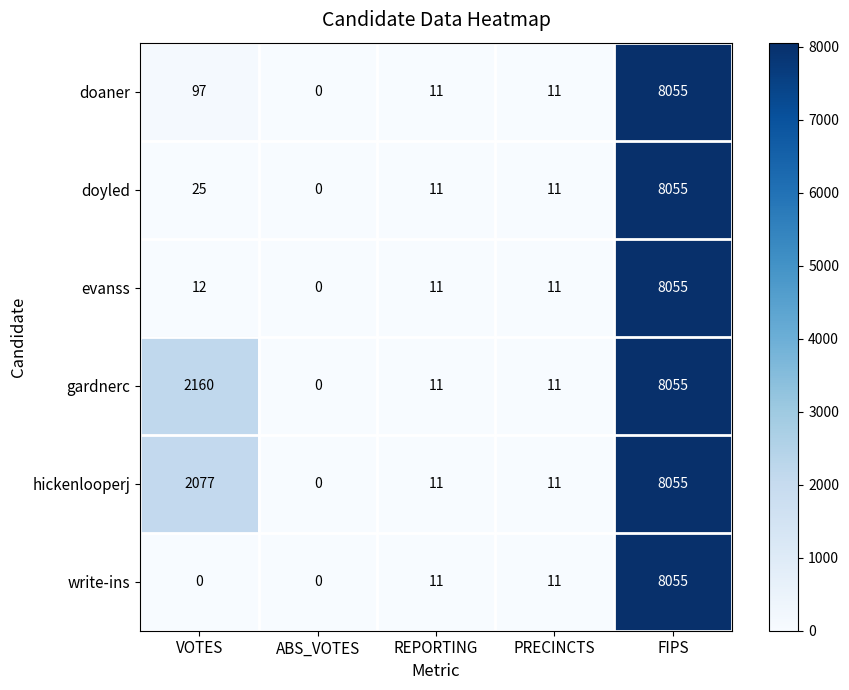

At which category is the sum across all series the highest?

FIPS